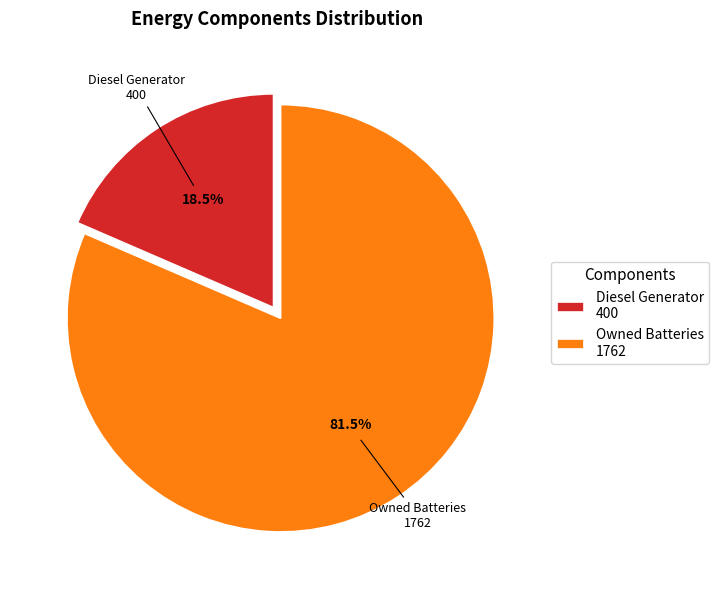

What is the ratio of the value at Owned Batteries 1762 to the value at Diesel Generator 400?

4.4